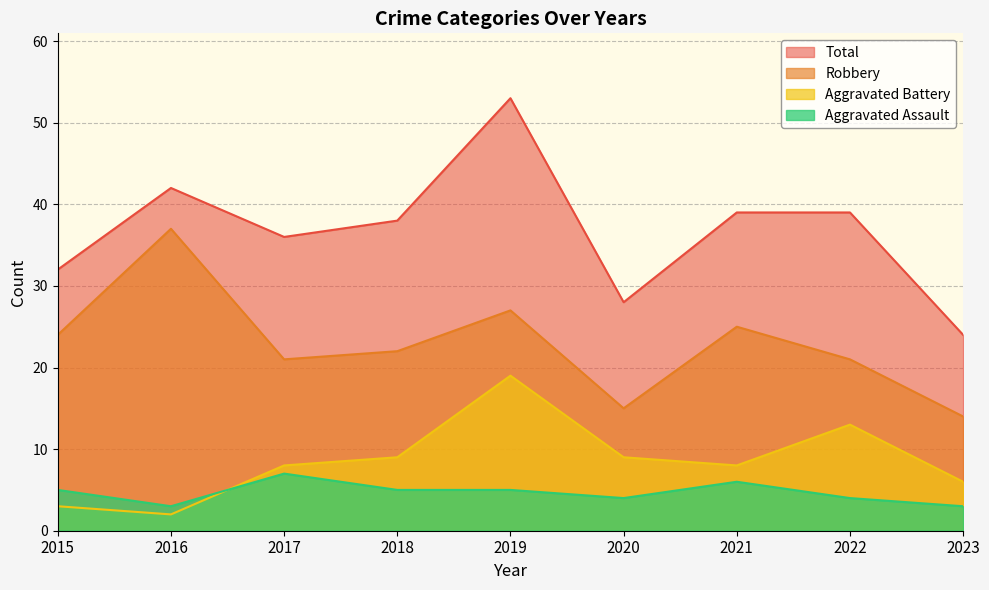

How many data points in Aggravated Assault are less than 5?

4